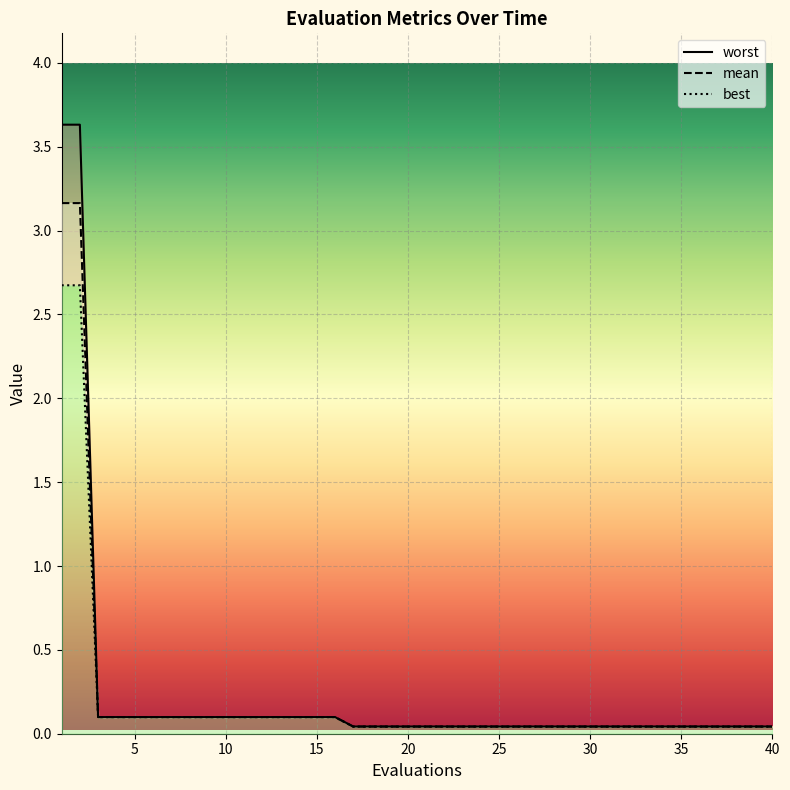

True or false: worst and best cross at least once.

False